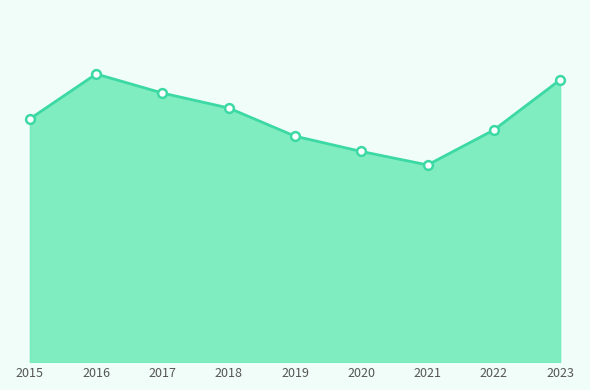

What is the change in value from 2019 to 2022?

+21